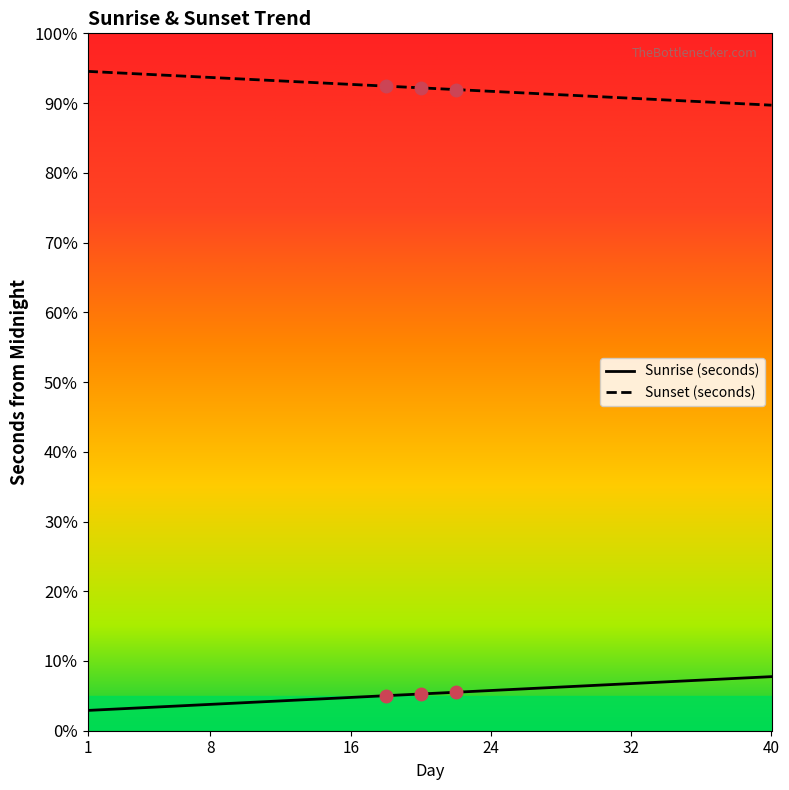

List the series in order of their peak value, highest first.

Sunset (seconds), Sunrise (seconds)